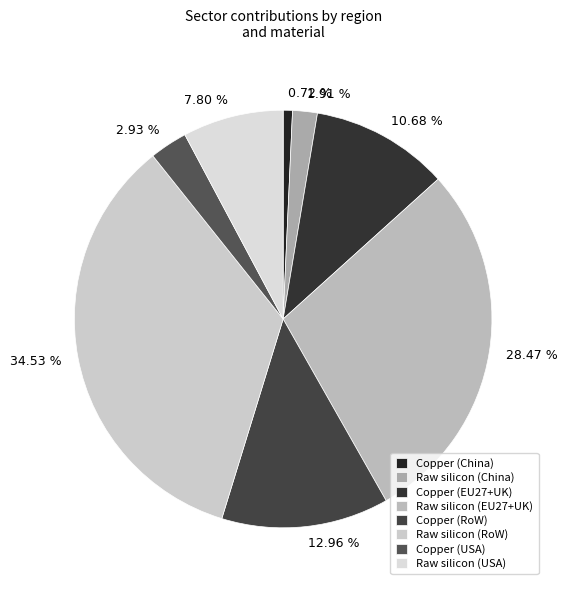

Which has a higher value, 0.72 % or 2.93 %?

2.93 %